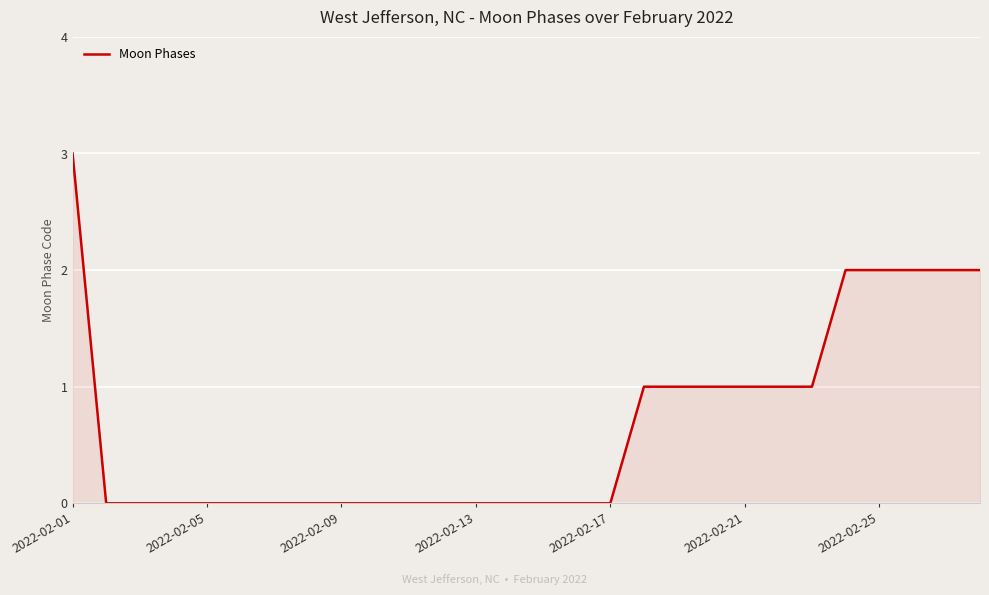

Does the chart display data point markers on the line(s)?

No